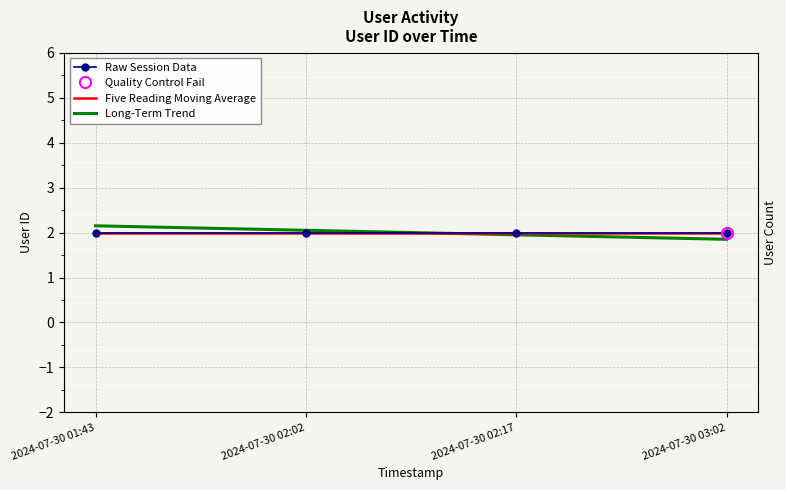

Which series has the widest spread of values?

Long-Term Trend